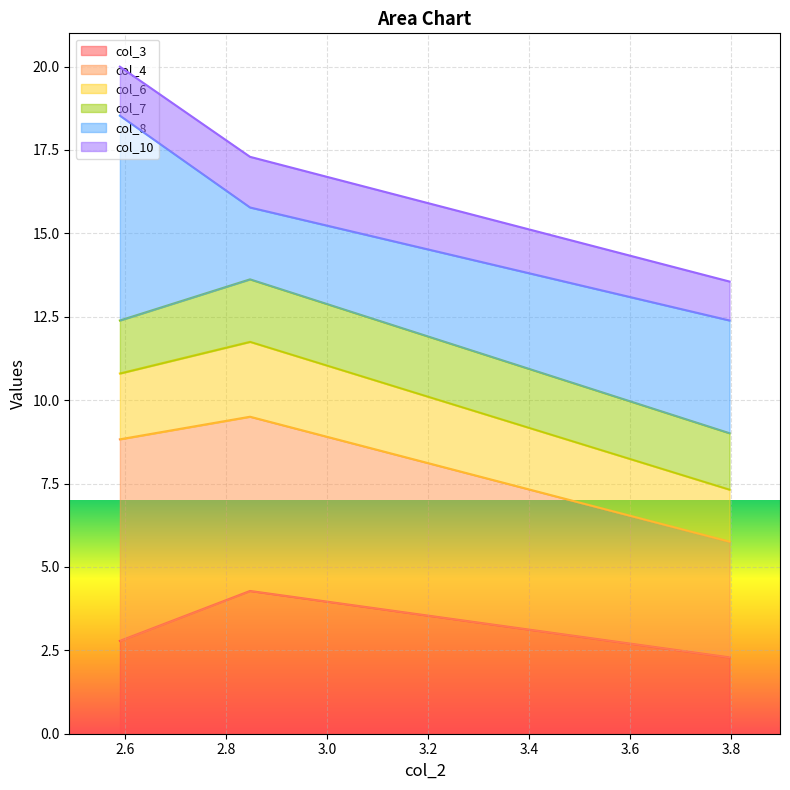

The col_10 series shows 15.8 at 2.5900230979359944. True or false?

False